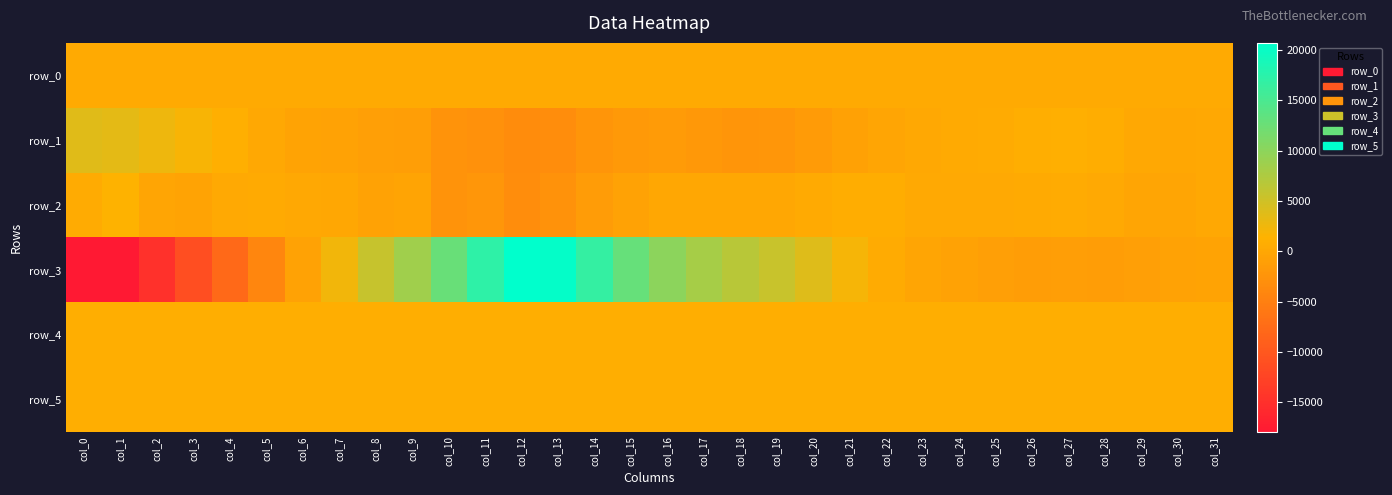

Which series has the largest range (max minus min)?

row_3